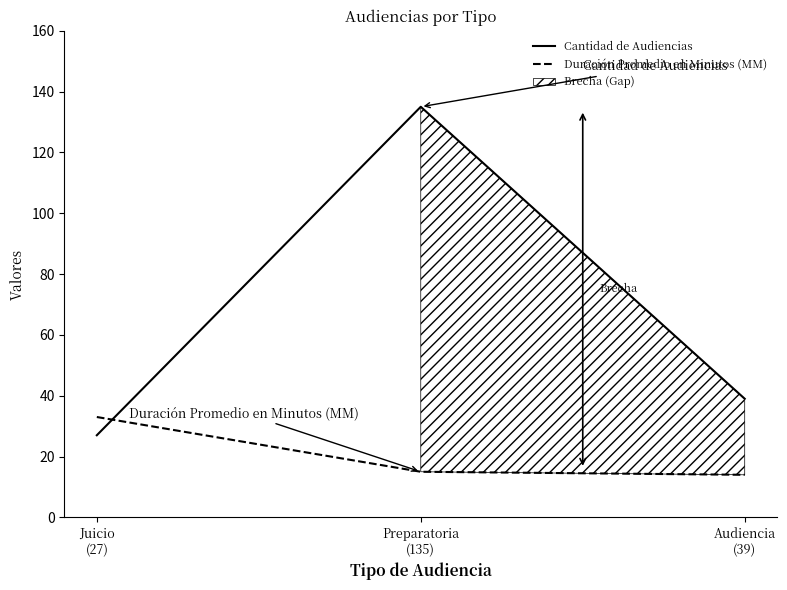

What is the spread (max minus min) of values at Audiencia
(39)?

25